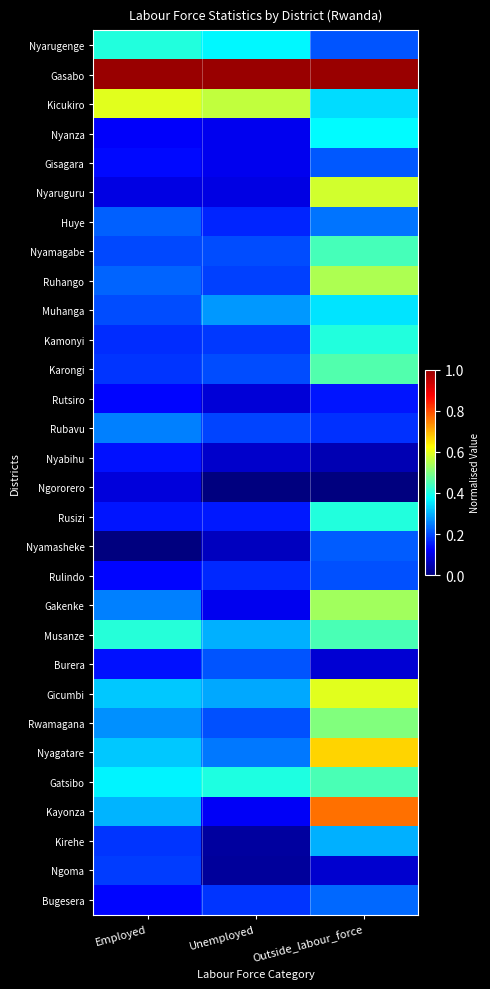

Which label corresponds to the smallest value in the chart?

Unemployed